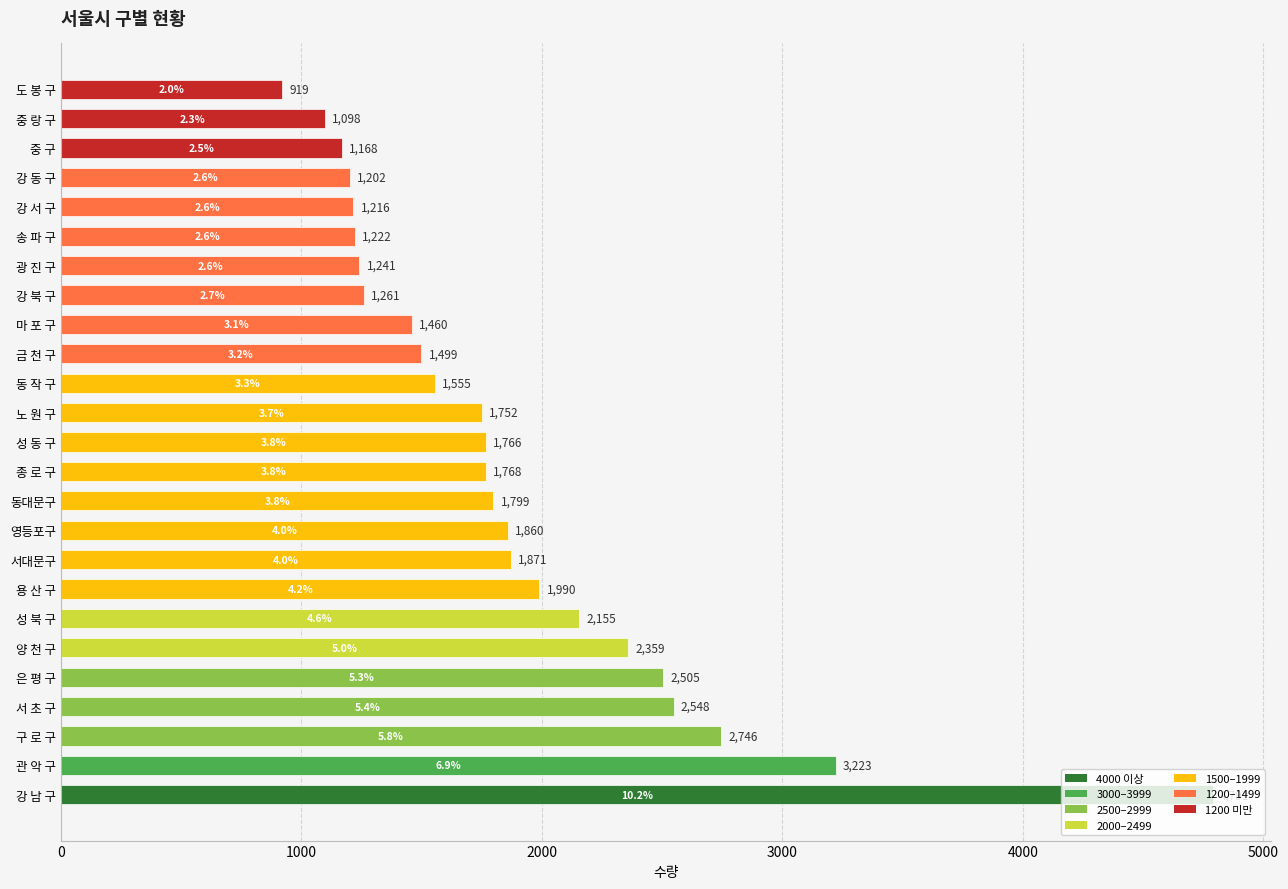

What is the maximum value shown in the chart?

4791